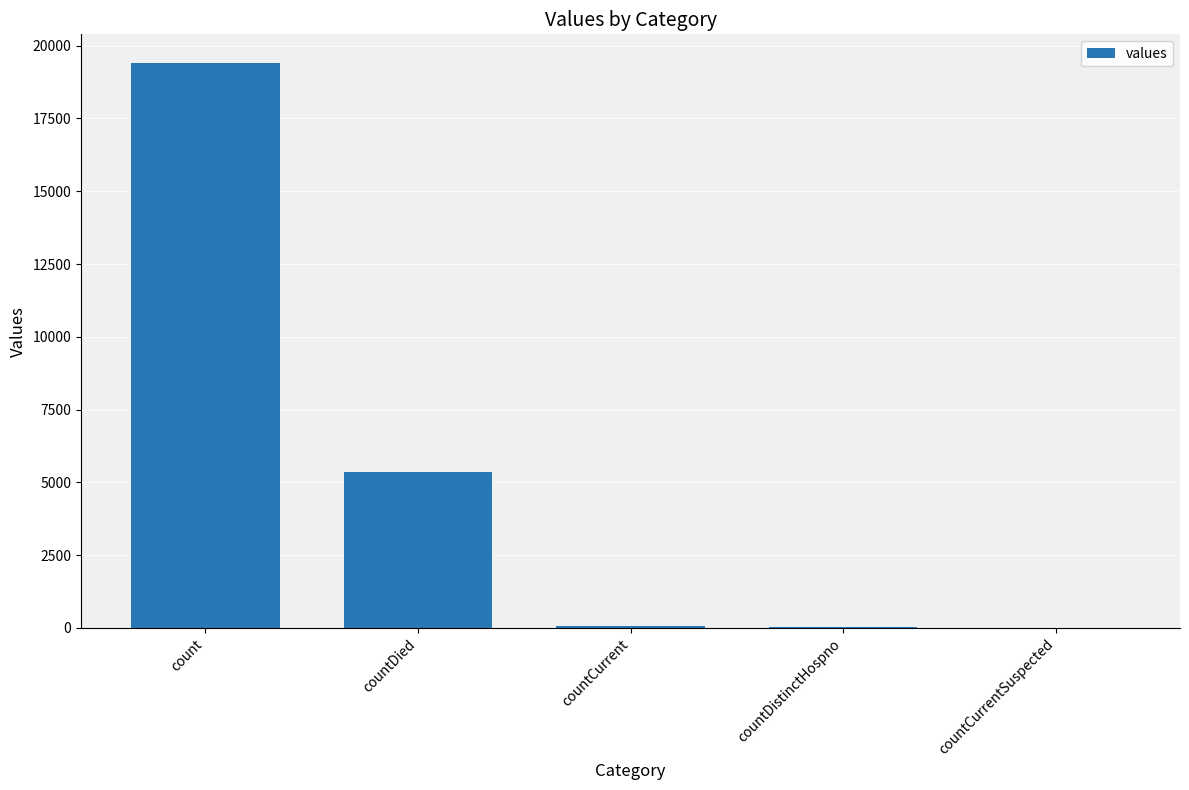

What is the sum of all values?

24875